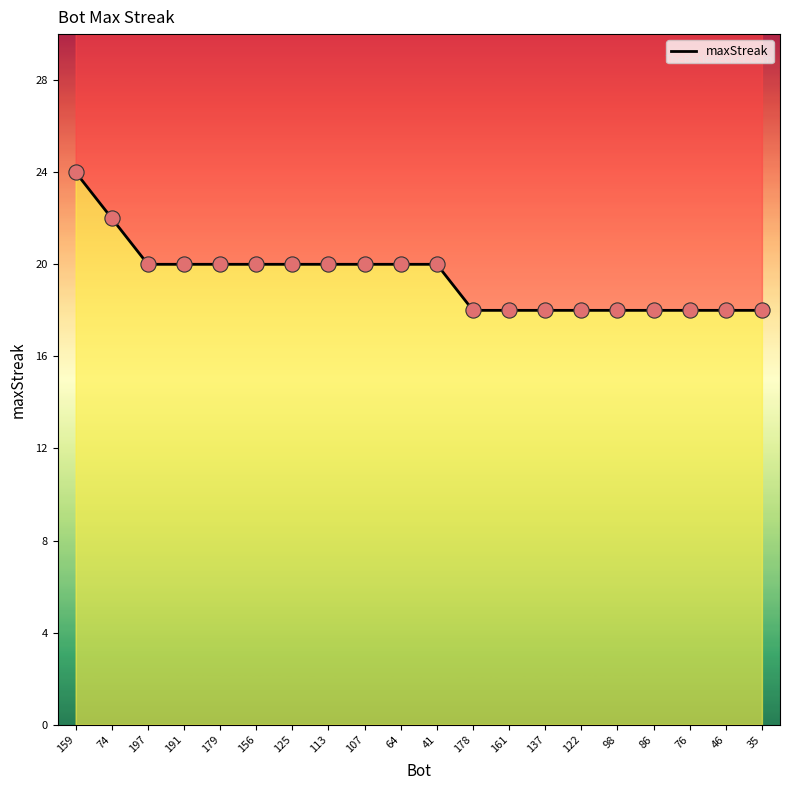

Approximately how many times larger is the value at 35 compared to 122?

1.0